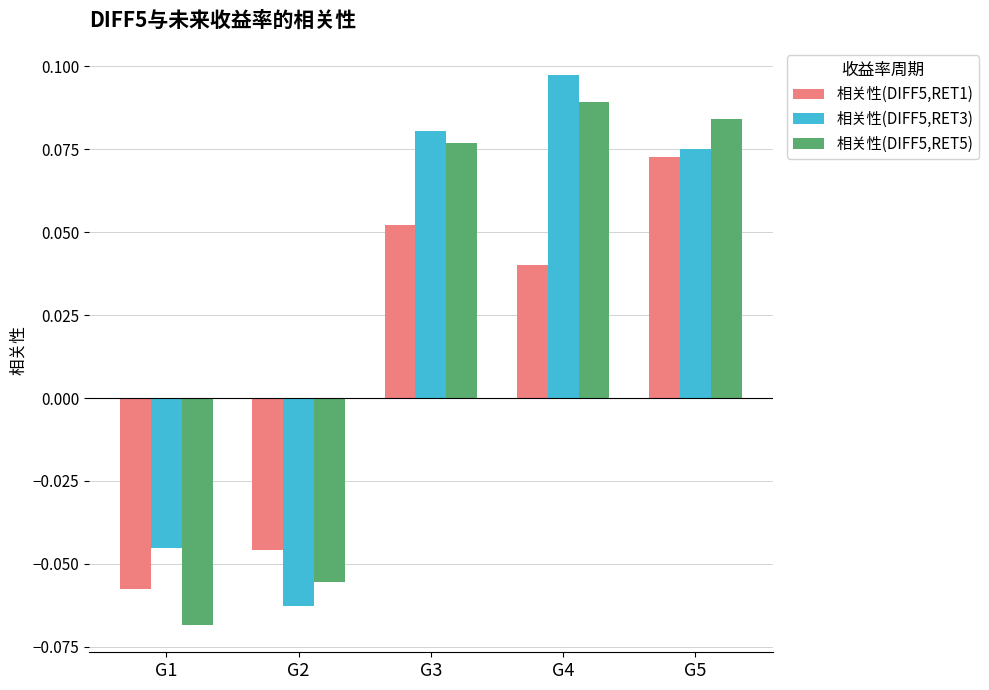

How many positive values does the 相关性(DIFF5,RET3) series have?

3